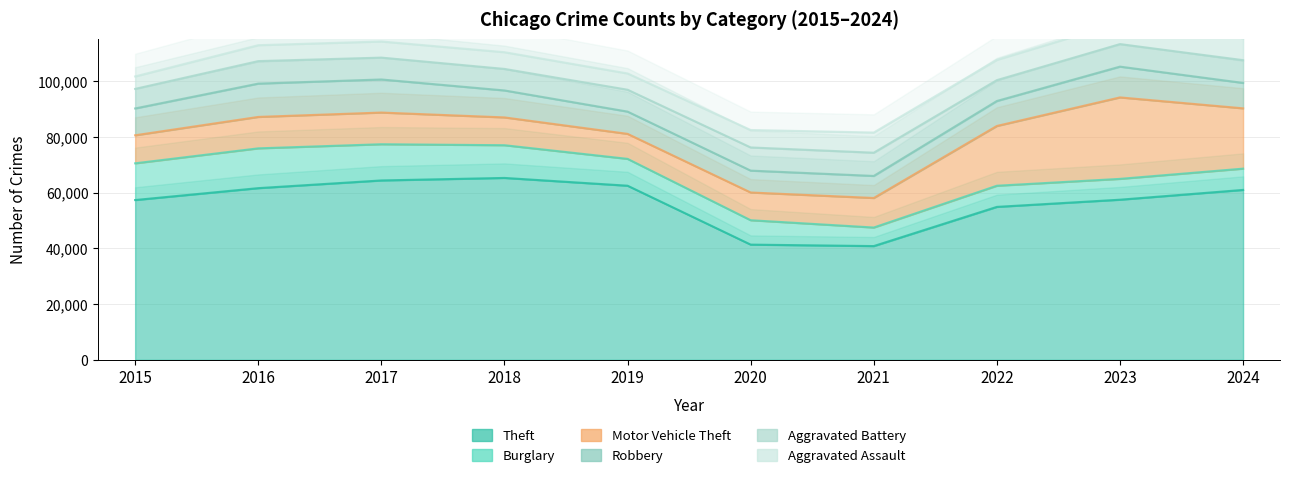

At which label does Theft reach its minimum?

2021